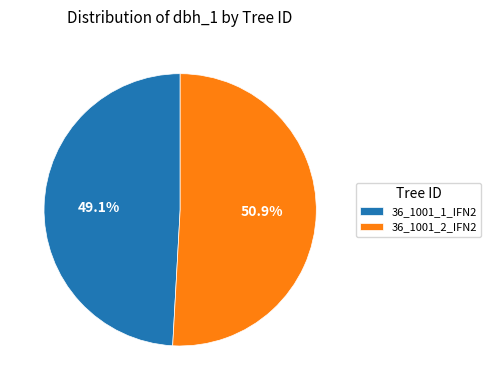

Does 36_1001_1_IFN2 account for over 50% of the chart?

No